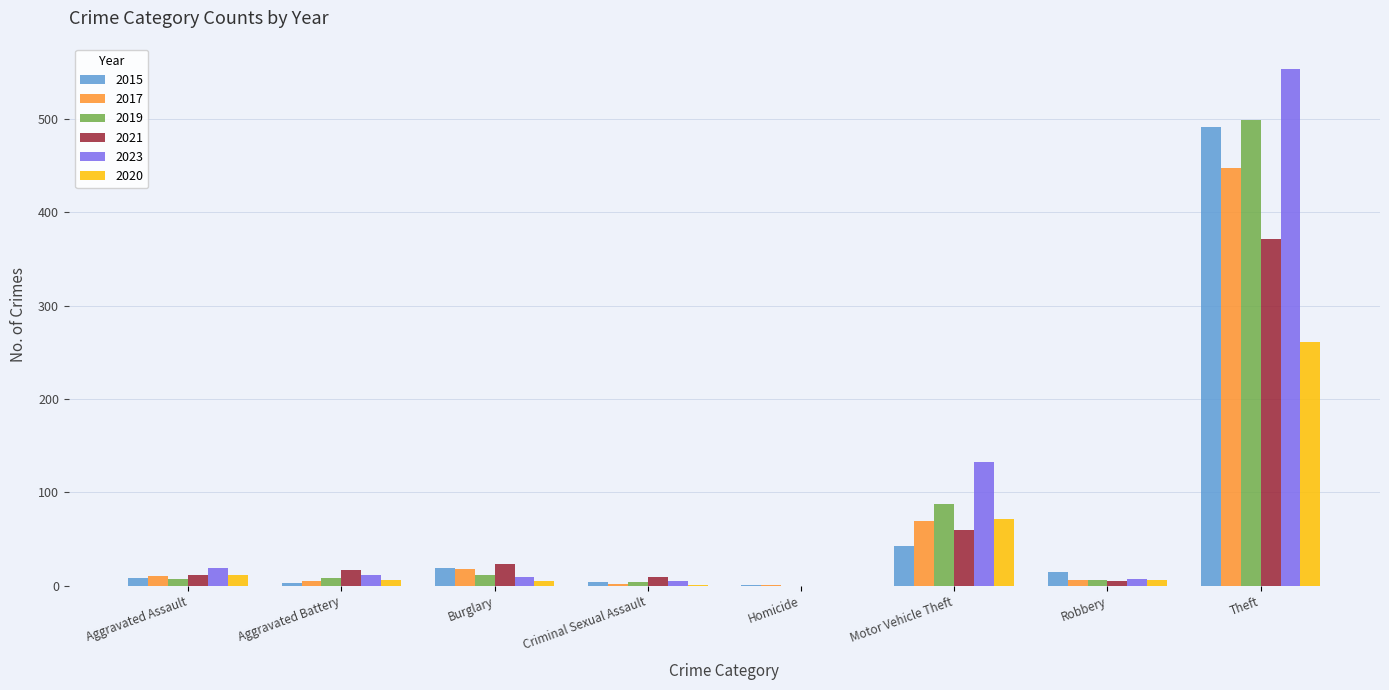

Which category has the highest value in the 2021 series?

Theft